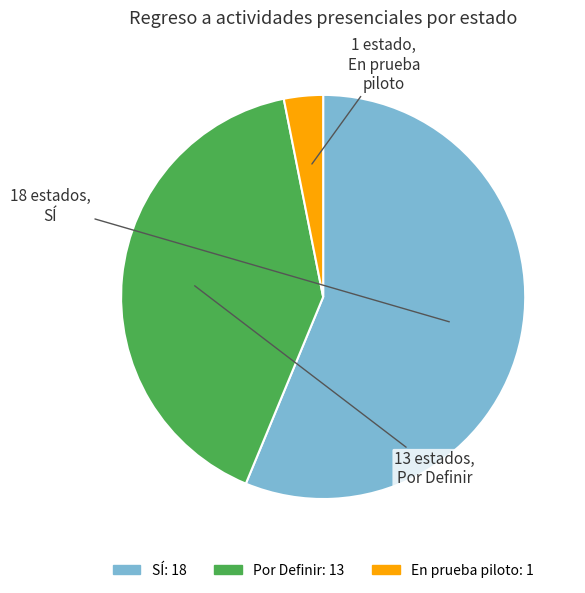

Is there any slice that represents more than half of the pie?

Yes